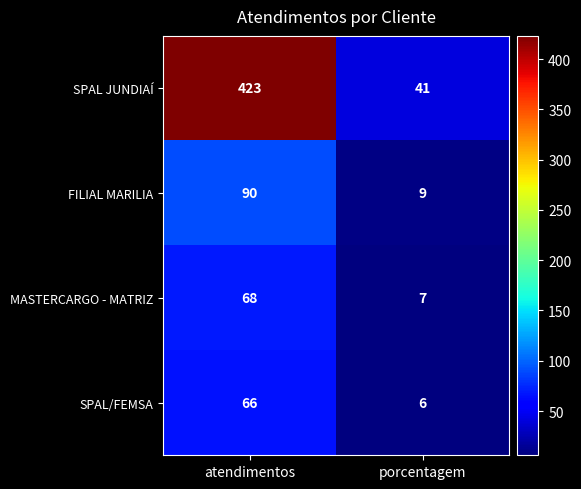

At which category is the sum across all series the highest?

atendimentos